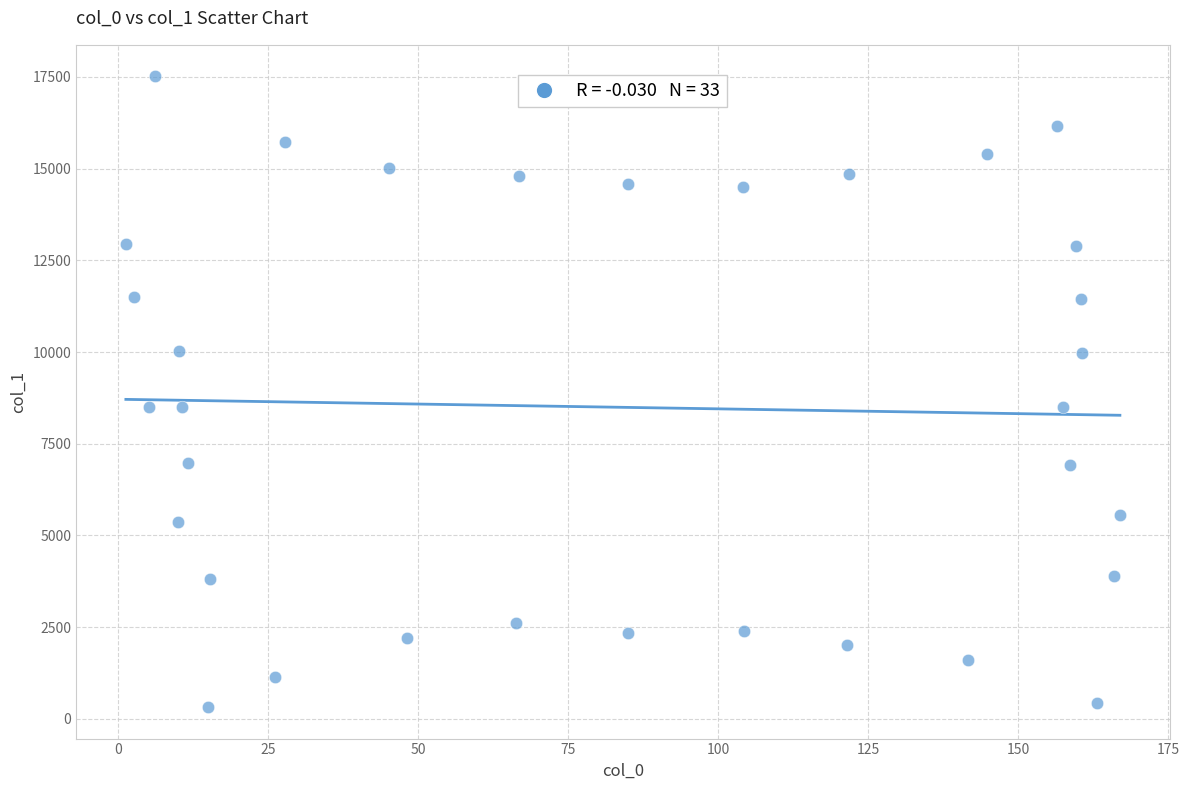

What is the range of Y values (max minus min)?

17193.8